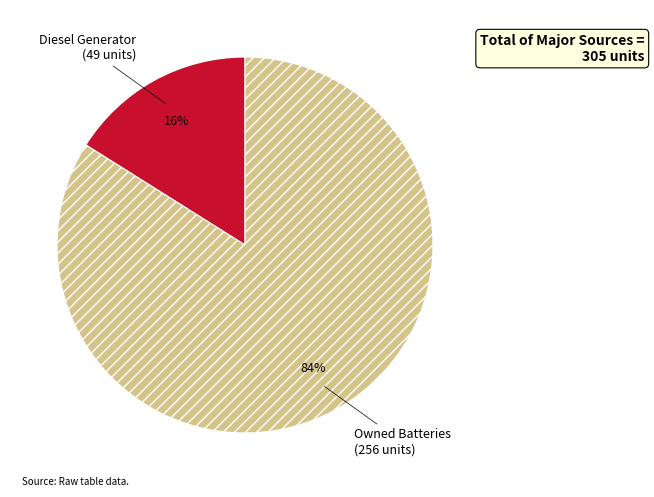

Rank the categories by value from lowest to highest.

Diesel Generator, Owned Batteries